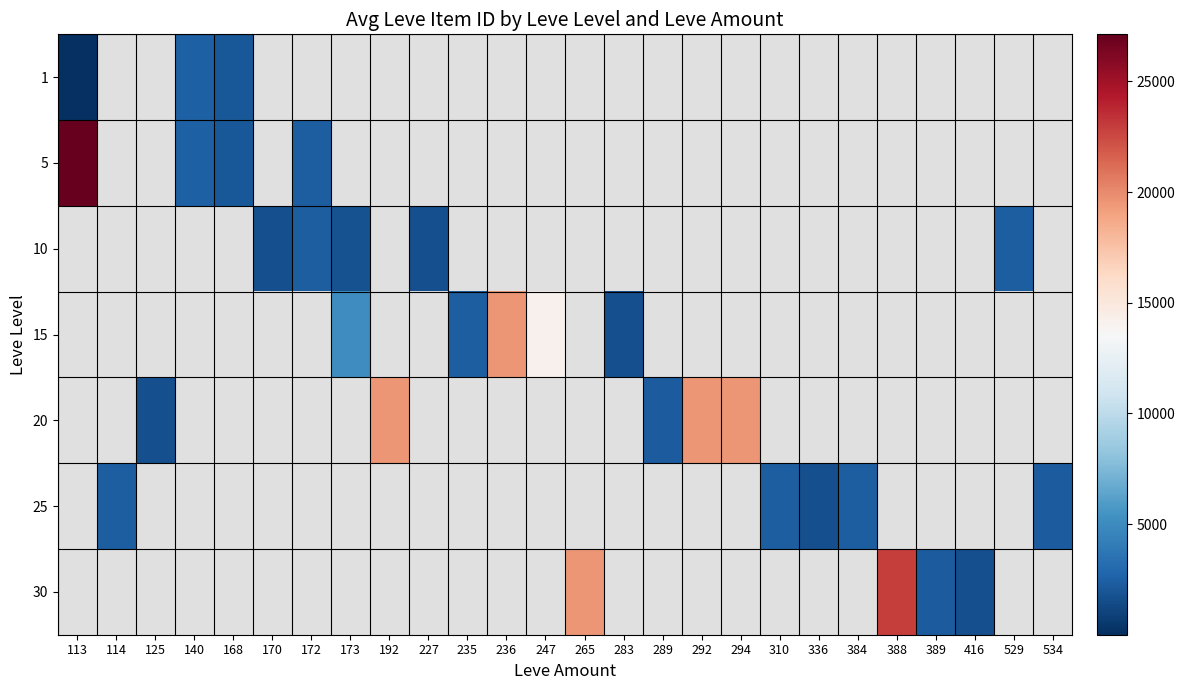

At how many categories does at least one series exceed 2666?

9